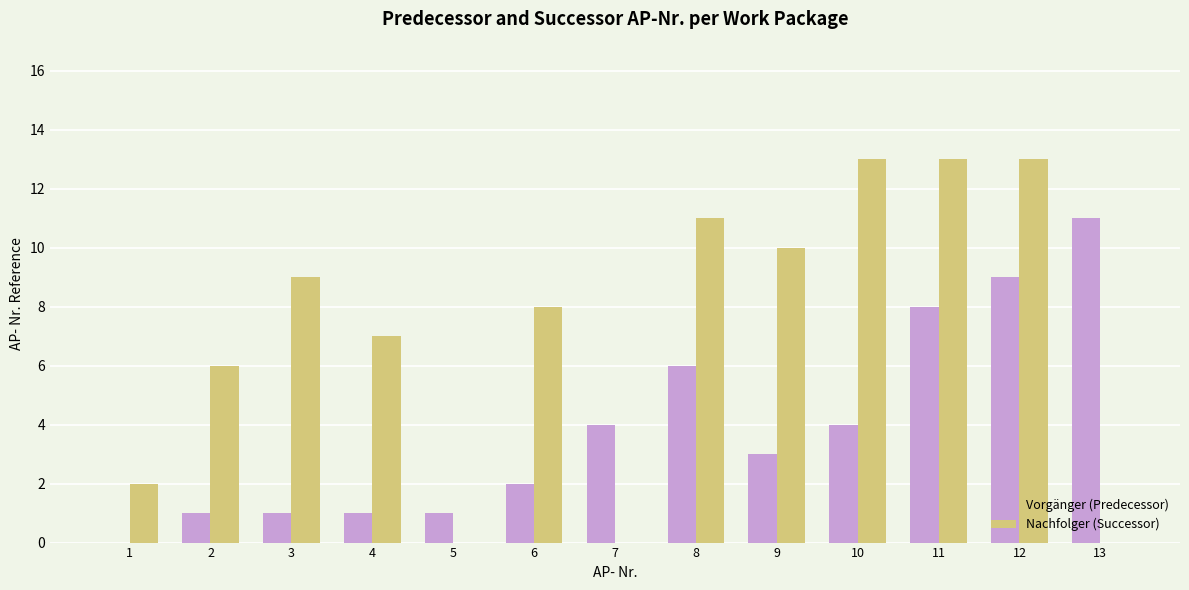

Between 6 and 11, which series saw the biggest shift?

Vorgänger (Predecessor)